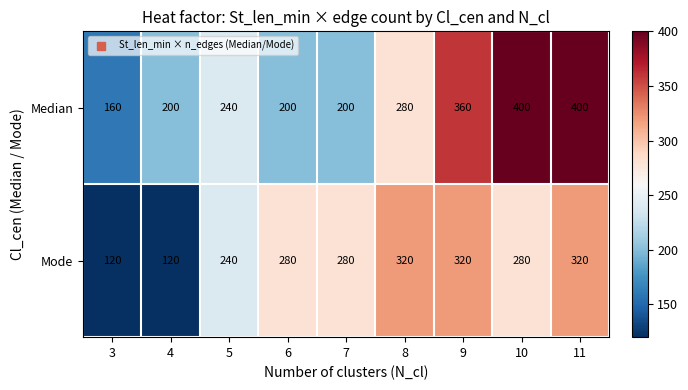

Rank the series at 8 from lowest to highest value.

Median, Mode